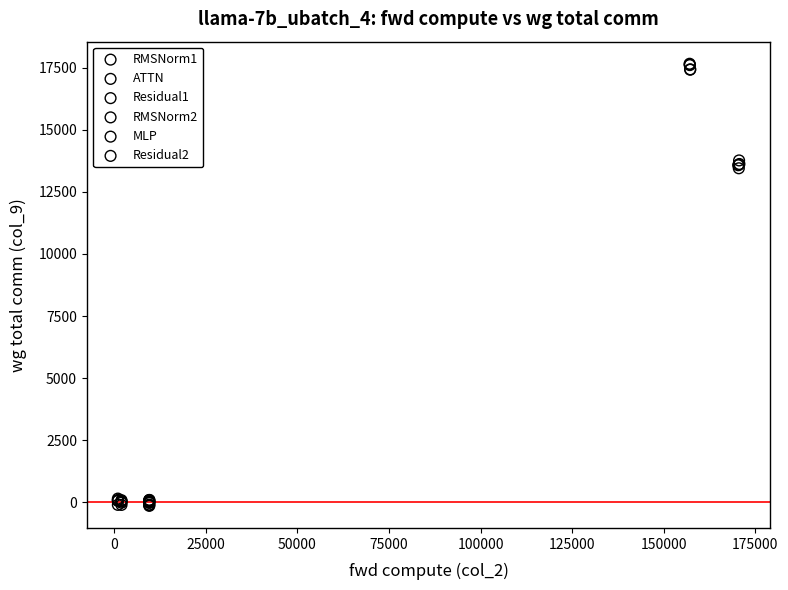

Which series reaches the maximum Y coordinate?

MLP